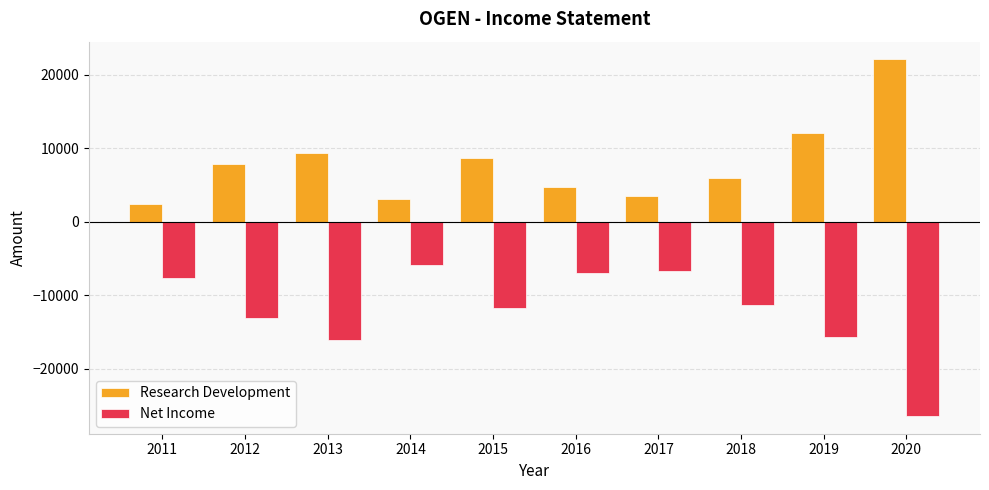

What is the sum of all Research Development values?

80000